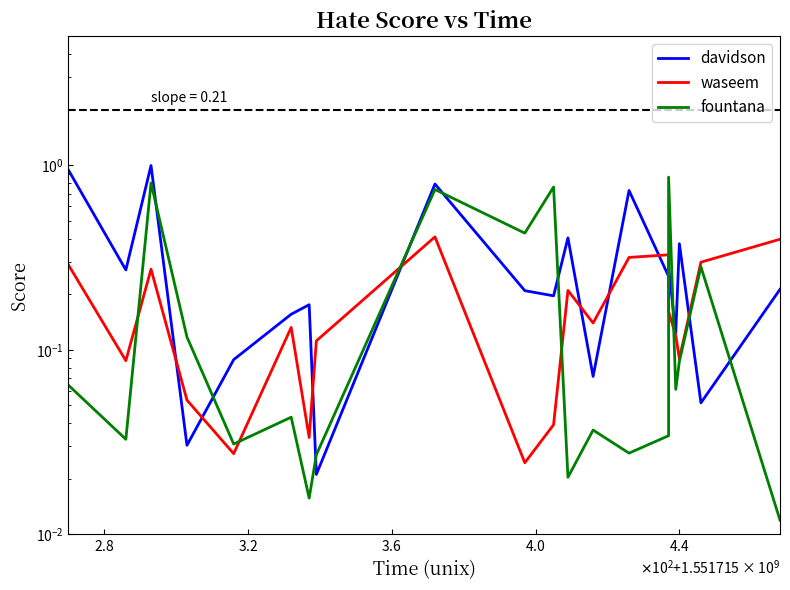

After their last crossing, which series has the higher values: fountana or waseem?

waseem